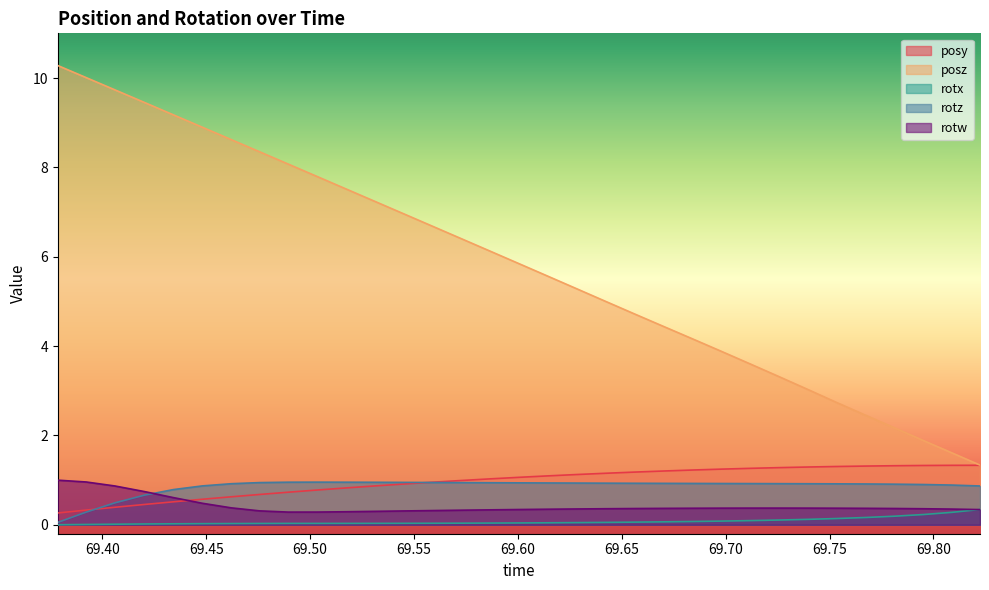

Reading left to right, list all the values displayed in this chart.

posy: 0.3	0.3	0.4	0.5	0.5	0.6	0.6	0.7	0.7	0.8	0.8	0.9	0.9	1.0	1.0	1.0	1.1	1.1	1.1	1.2	1.2	1.2	1.2	1.2	1.3	1.3	1.3	1.3	1.3	1.3	1.3	1.3	1.3
posz: 10.3	10.0	9.7	9.5	9.2	8.9	8.6	8.4	8.1	7.8	7.5	7.2	7.0	6.7	6.4	6.1	5.8	5.6	5.3	5.0	4.7	4.4	4.2	3.9	3.6	3.3	3.0	2.7	2.4	2.2	1.9	1.6	1.3
rotx: 0.0	0.0	0.0	0.0	0.0	0.0	0.0	0.0	0.0	0.0	0.0	0.0	0.0	0.0	0.0	0.0	0.0	0.0	0.0	0.1	0.1	0.1	0.1	0.1	0.1	0.1	0.1	0.1	0.2	0.2	0.2	0.3	0.3
rotz: 0.1	0.3	0.5	0.7	0.8	0.9	0.9	0.9	1.0	1.0	1.0	1.0	0.9	0.9	0.9	0.9	0.9	0.9	0.9	0.9	0.9	0.9	0.9	0.9	0.9	0.9	0.9	0.9	0.9	0.9	0.9	0.9	0.9
rotw: 1.0	1.0	0.9	0.7	0.6	0.5	0.4	0.3	0.3	0.3	0.3	0.3	0.3	0.3	0.3	0.3	0.3	0.3	0.4	0.4	0.4	0.4	0.4	0.4	0.4	0.4	0.4	0.4	0.4	0.4	0.4	0.4	0.3